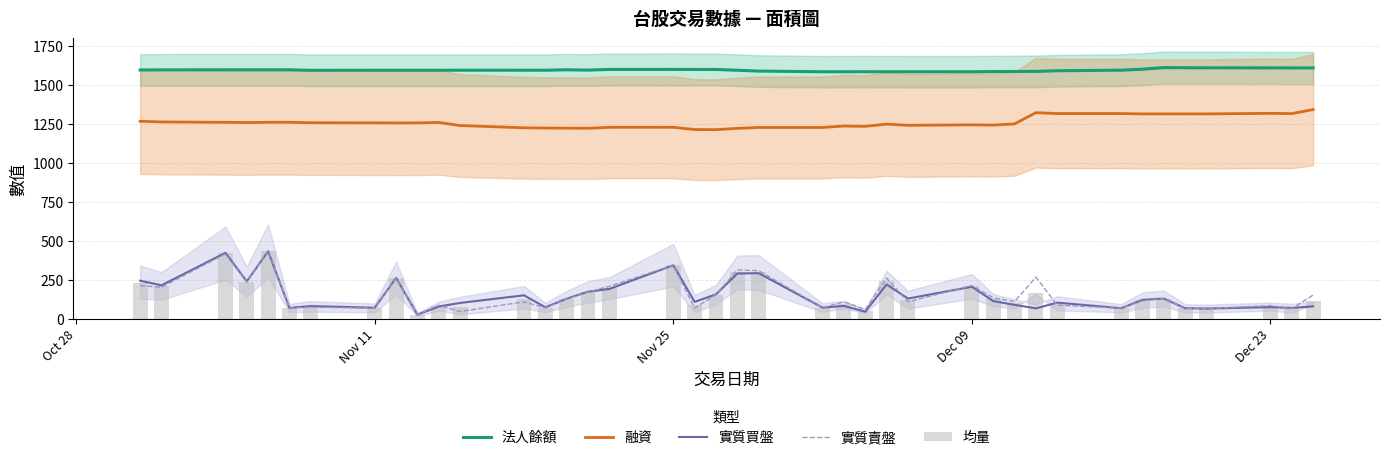

How many data points in 實質買盤 are above 112?

19